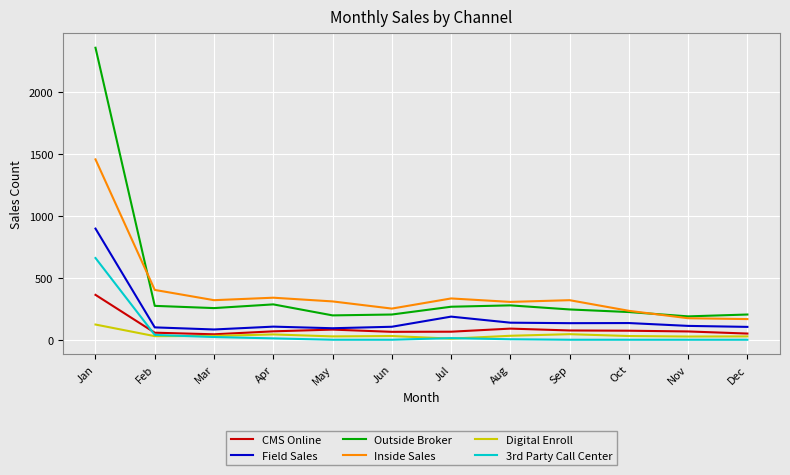

What is the spread (max minus min) of values at Jan?

2239